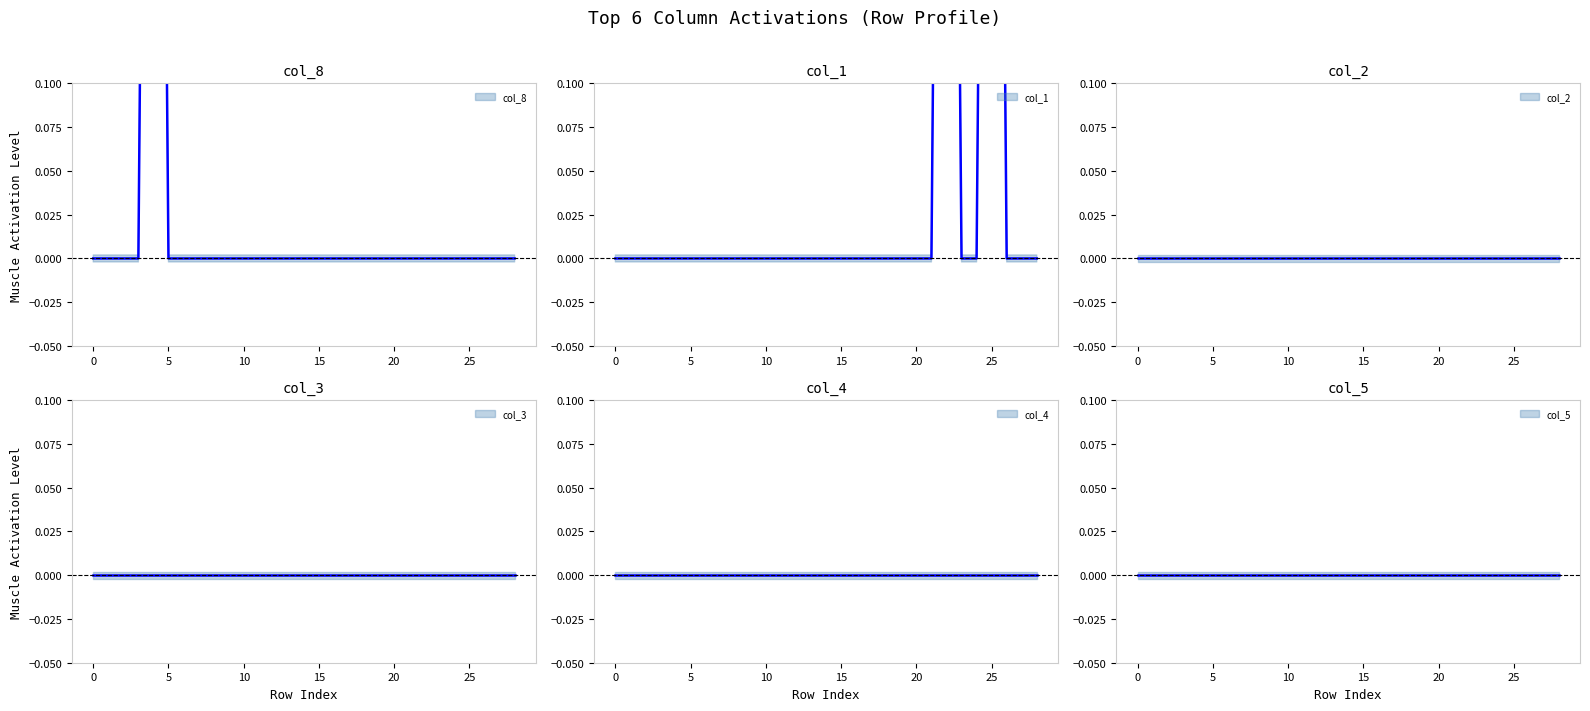

Is it true that col_4 equals 0 at 25?

True